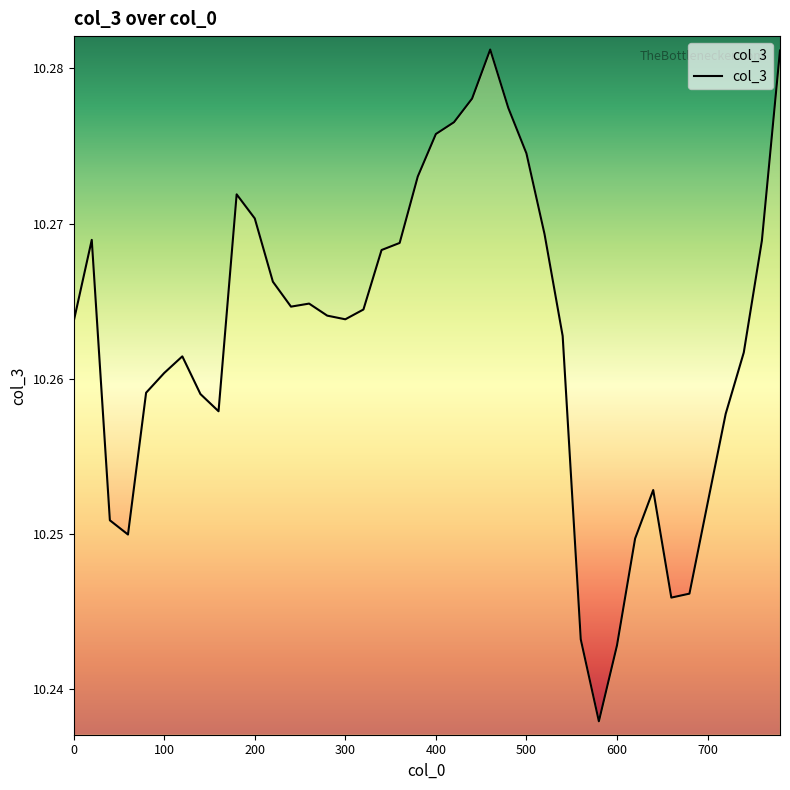

How many points are higher than both their immediate neighbors (excluding endpoints)?

6